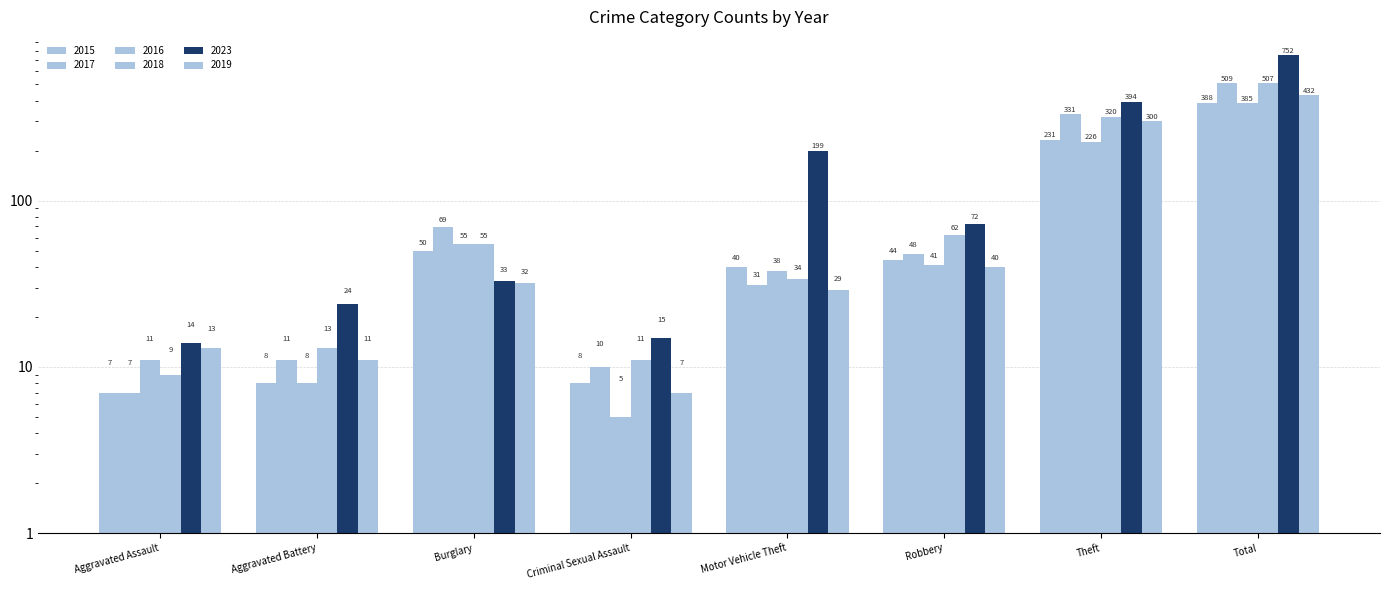

What is the label of the 4th bar from the left?

Criminal Sexual Assault